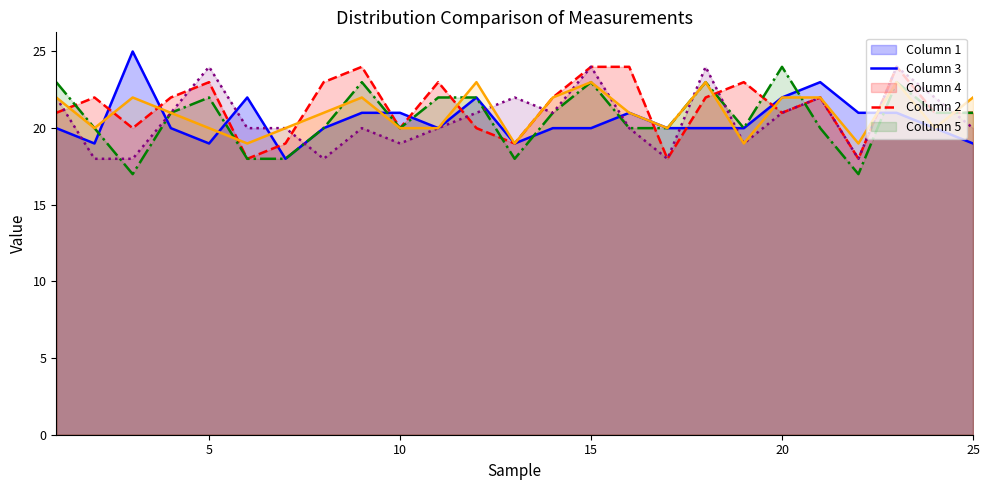

Is it true that Series 1 line equals 6 at 7?

False